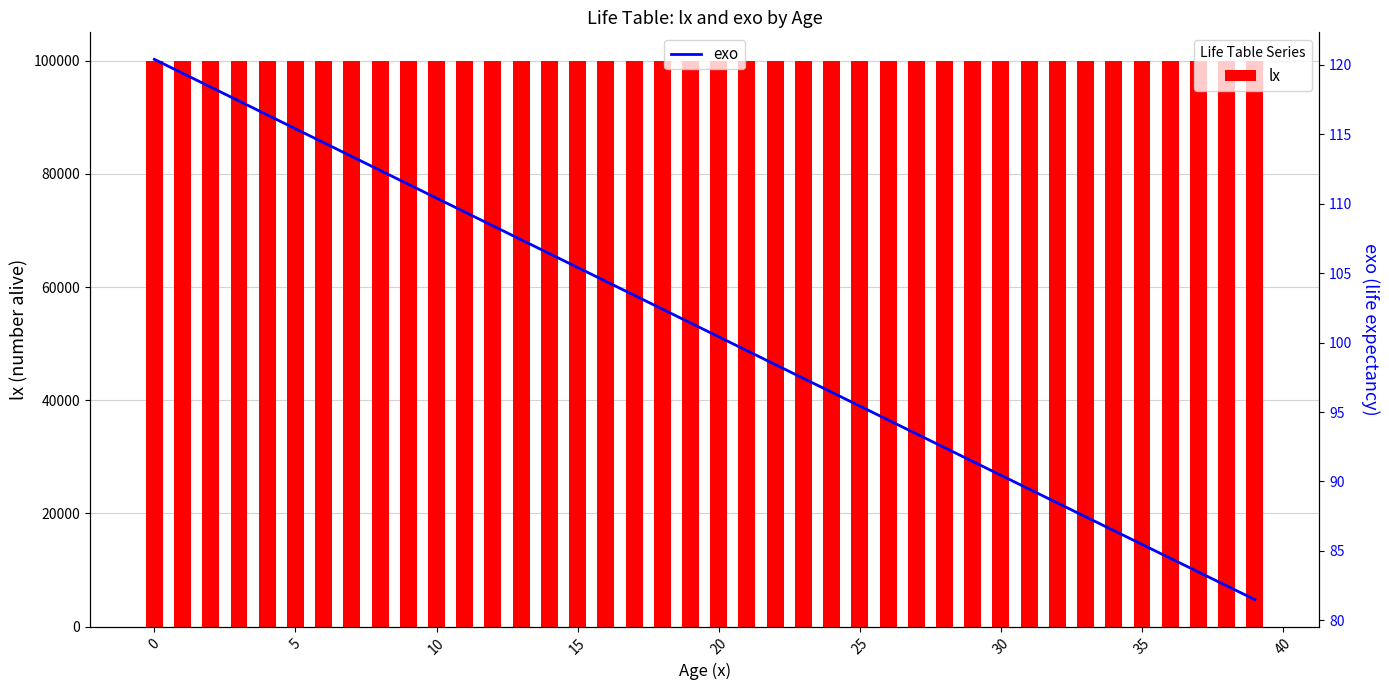

What are all the series names shown in the legend?

lx, exo